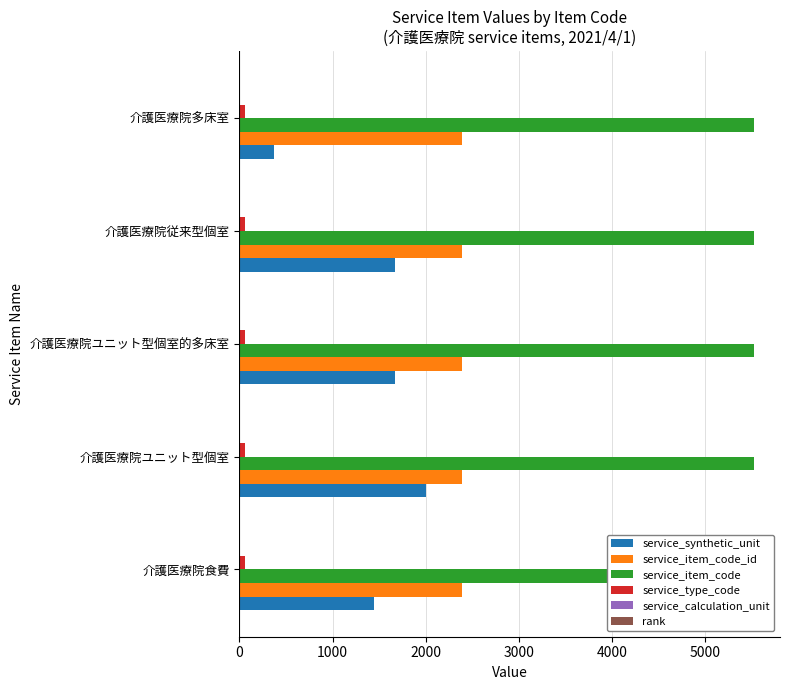

Between 1000 and 4000, which is larger?

1000